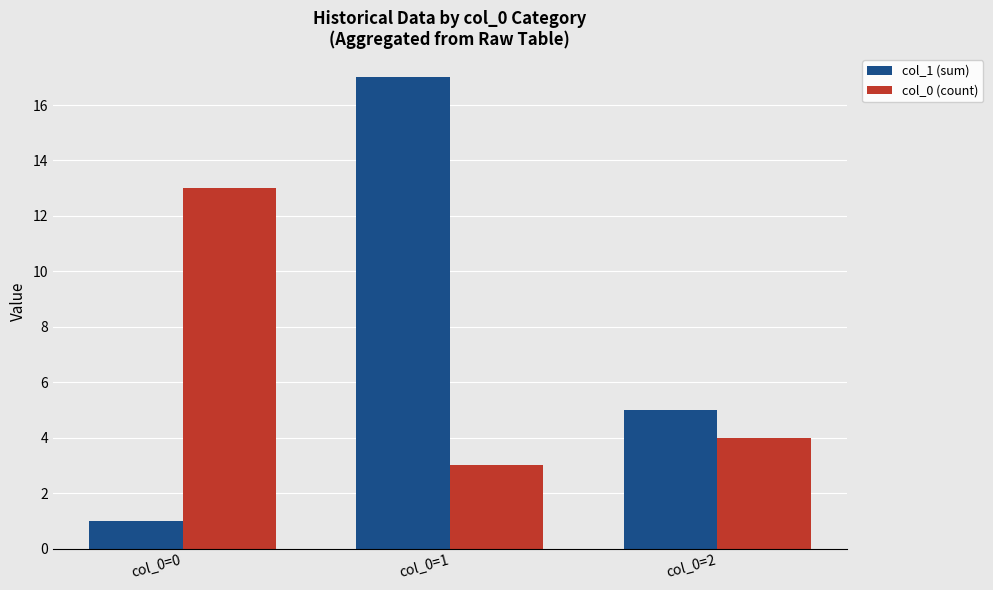

At col_0=0, list the series in order from largest to smallest.

col_0 (count), col_1 (sum)